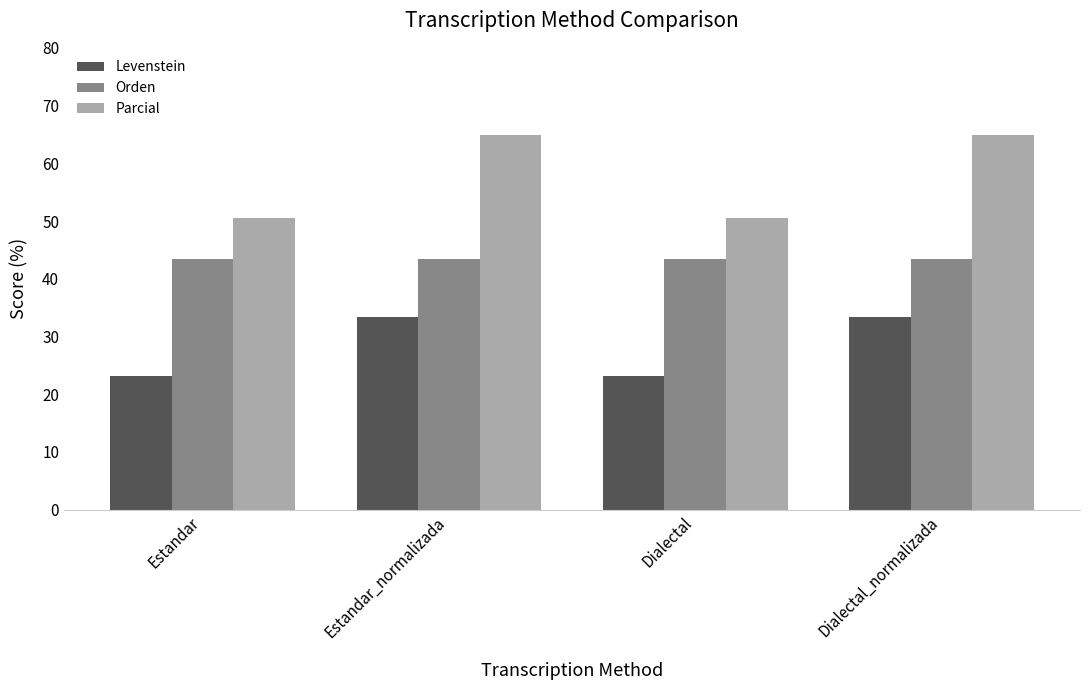

What is the greatest value displayed?

64.9